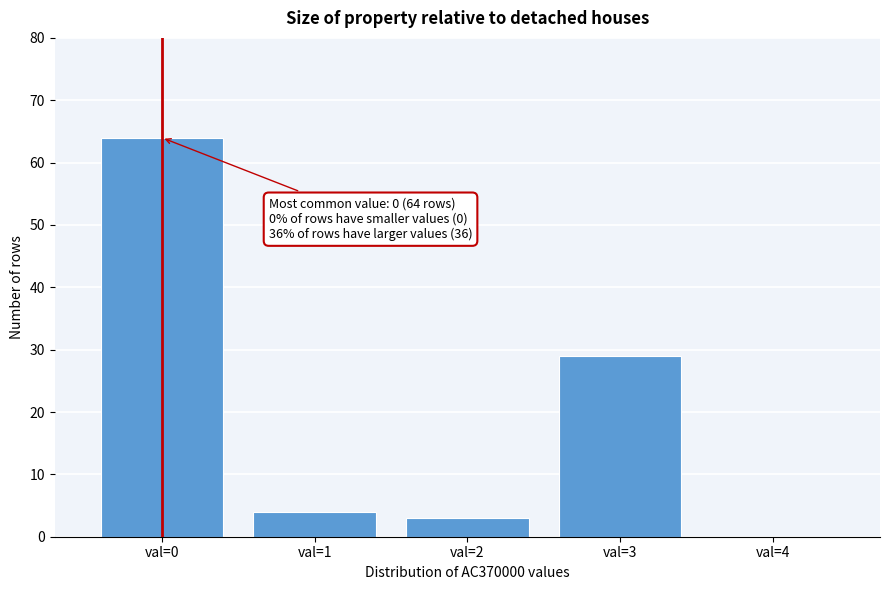

Over which range of the x-axis is the bar tallest?

-0.5 to 0.5